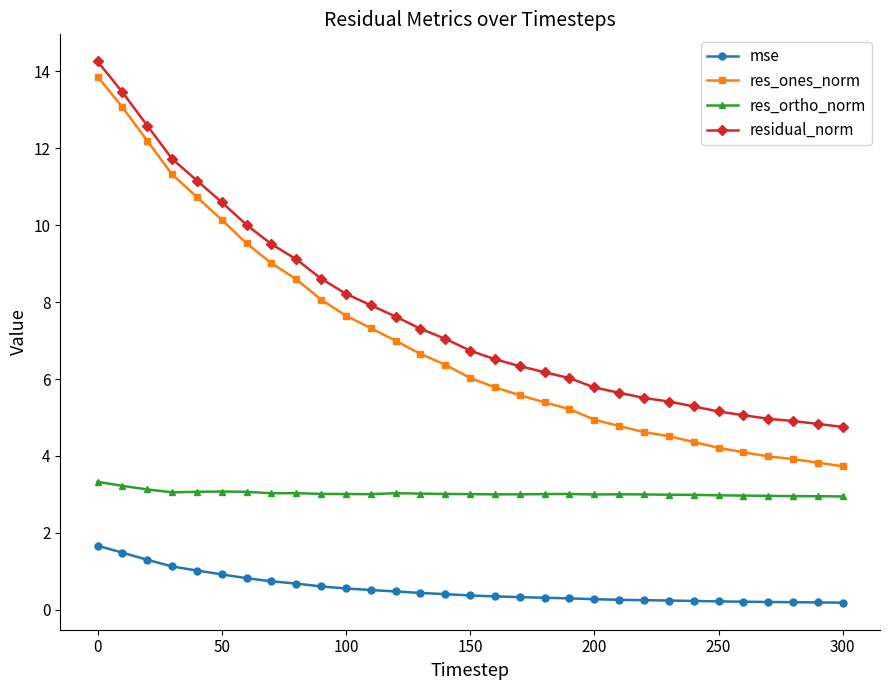

At how many categories does at least one series exceed 11?

5